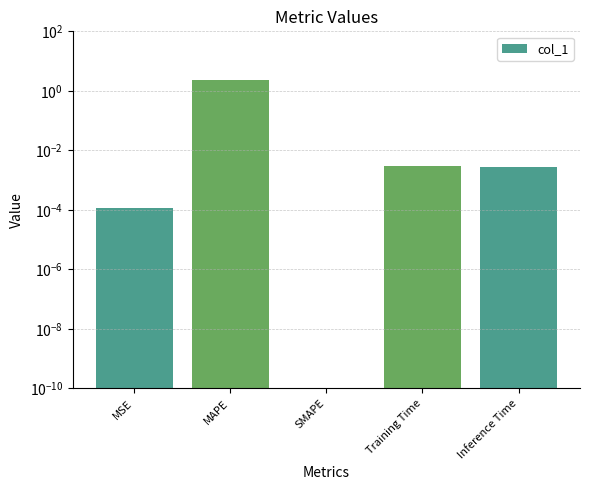

Reading left to right, extract all data points from this chart.

MSE=0.0	MAPE=2.2	SMAPE=0.0	Training Time=0.0	Inference Time=0.0